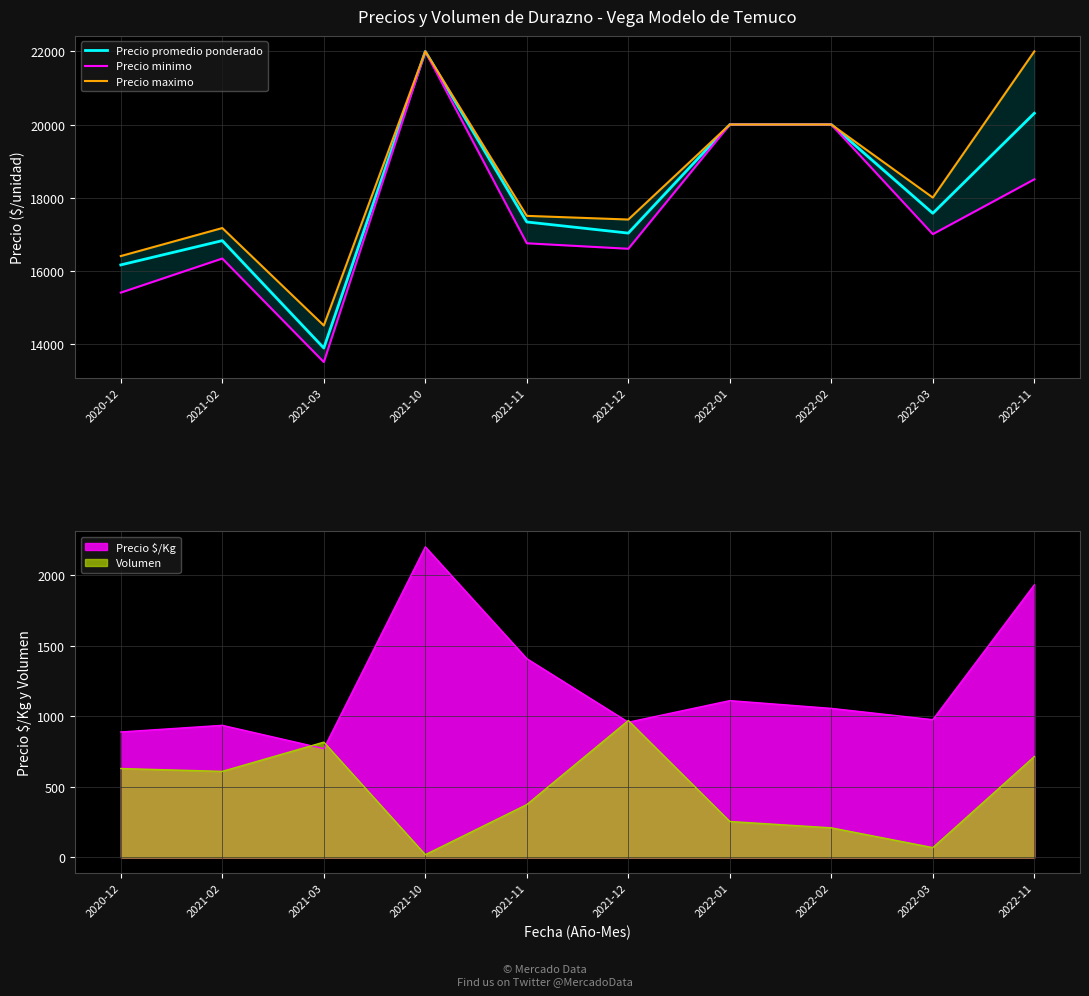

What is the sum of all Precio minimo values?

176083